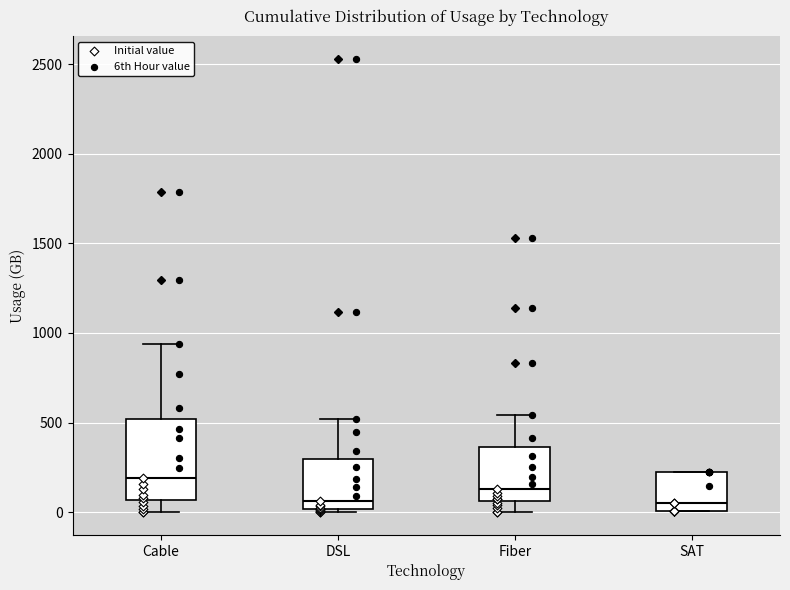

Reading left to right, read every box against the y-axis: the position of its median line, the range the box covers, and the ends of its whiskers. The values are not printed on the chart, so give them approximately, as read against the axis.

Cable: median 200, box 50 to 500, whiskers 0 to 950
DSL: median 50, box 0 to 300, whiskers 0 (just below the box's lower edge) to 500
Fiber: median 150, box 50 to 350, whiskers 0 to 550
SAT: median 50, box 0 to 250, whiskers 0 to 250